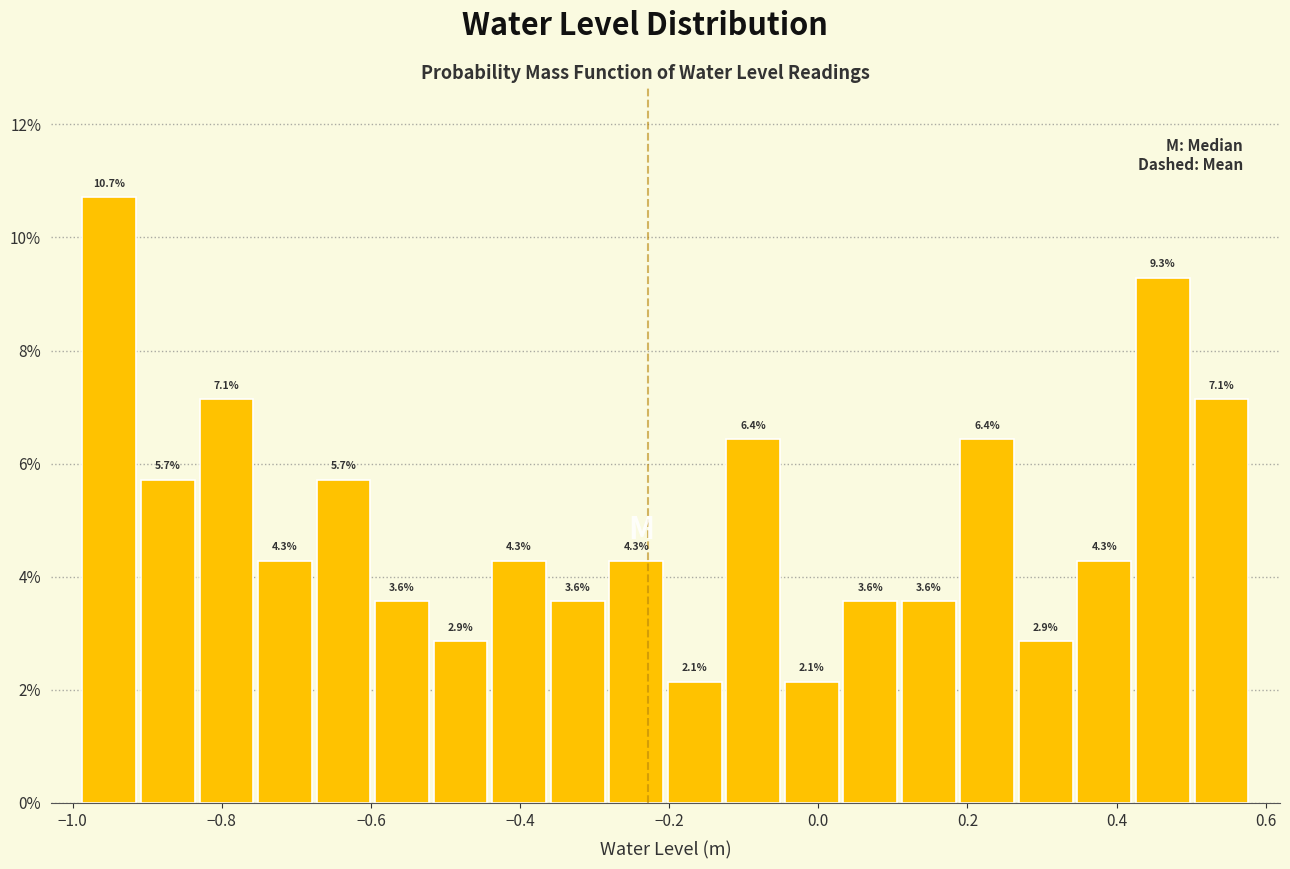

Around what value on the x-axis is the tallest bar? Give the approximate position of its centre, as read against the axis.

-0.96